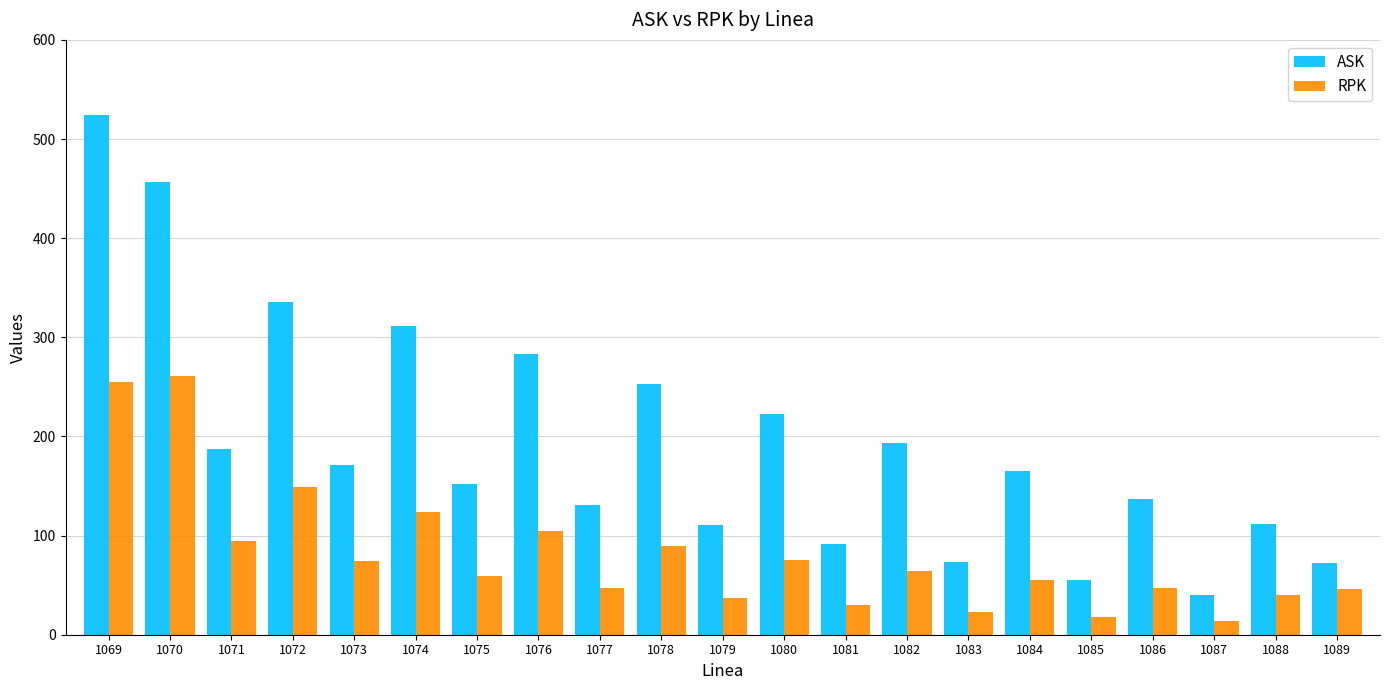

What value does the ASK series have at 1088?

111.4